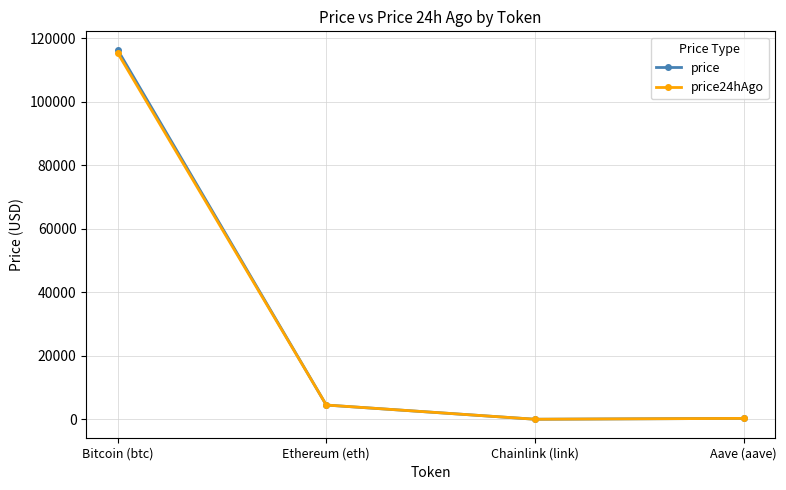

True or false: price has a value of 296.0 at Aave (aave).

True